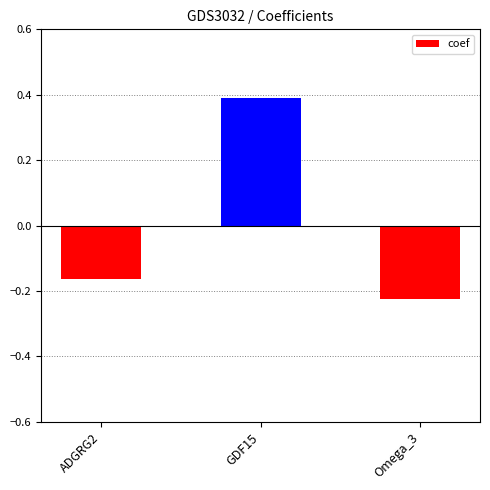

Rank the categories by value from lowest to highest.

Omega_3, ADGRG2, GDF15